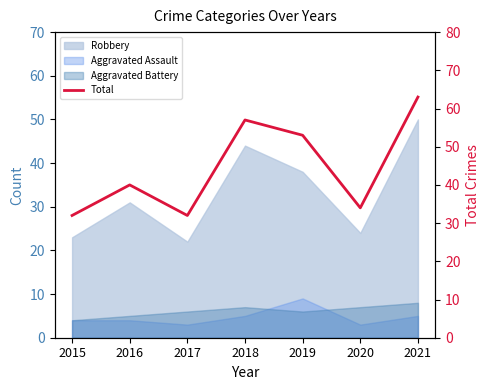

What is the change in value from 2016 to 2018?

+17